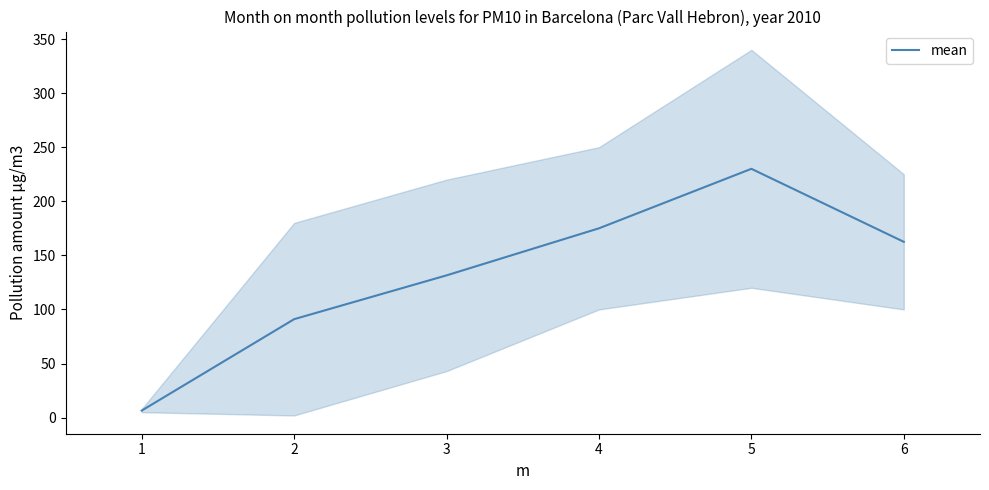

The value of mean at 5 is 230.0. True or false?

True